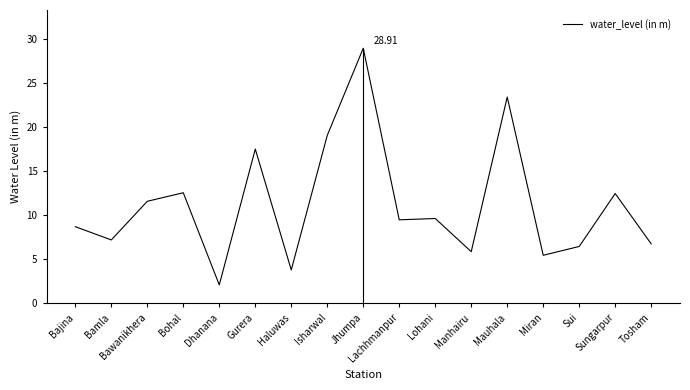

The chart shows a value of 8.7 at Sui. True or false?

False